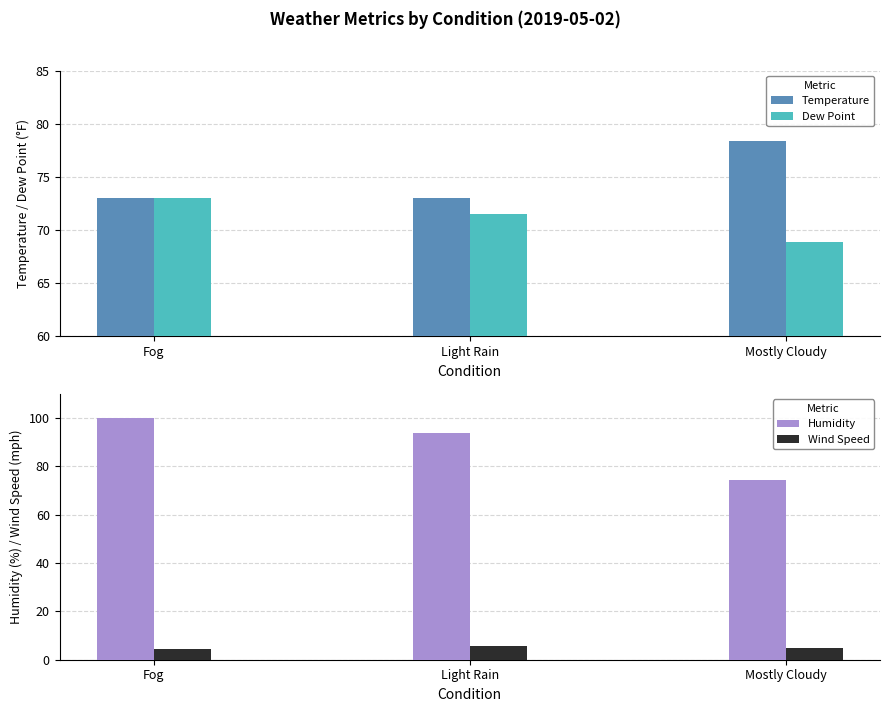

Reading left to right, transcribe all the data shown in this chart.

Temperature: 73.0	73.0	78.4
Dew Point: 73.0	71.5	68.9
Humidity: 100.0	93.8	74.5
Wind Speed: 4.3	5.5	5.0